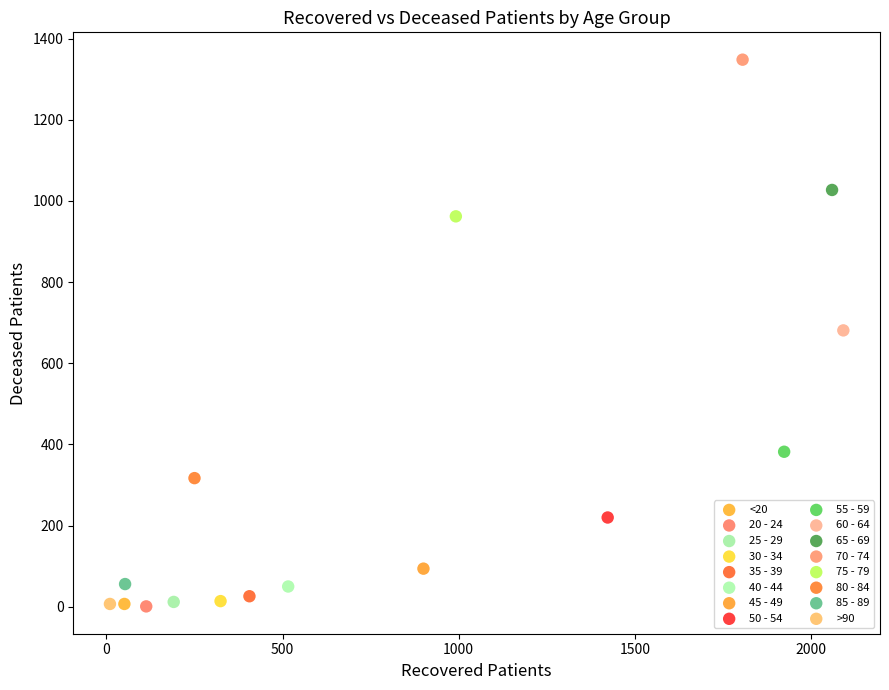

What are all the series names shown in the legend?

<20, 20 - 24, 25 - 29, 30 - 34, 35 - 39, 40 - 44, 45 - 49, 50 - 54, 55 - 59, 60 - 64, 65 - 69, 70 - 74, 75 - 79, 80 - 84, 85 - 89, >90